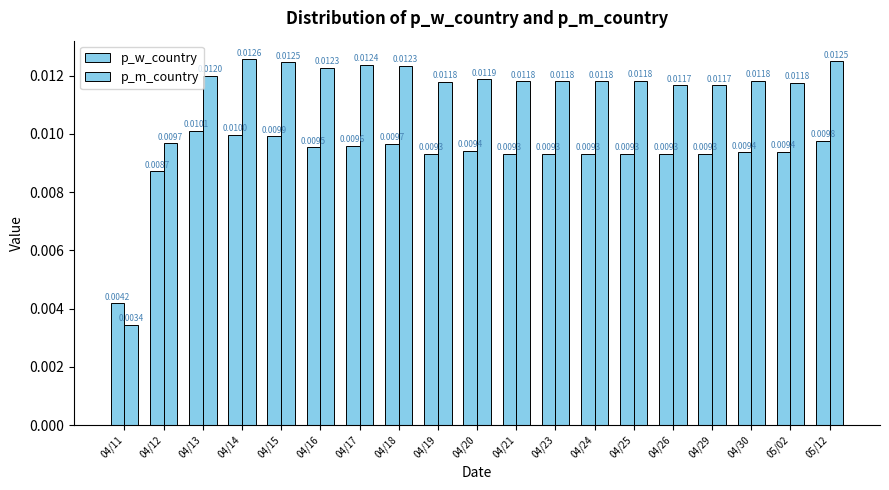

Does the chart contain any negative values?

No